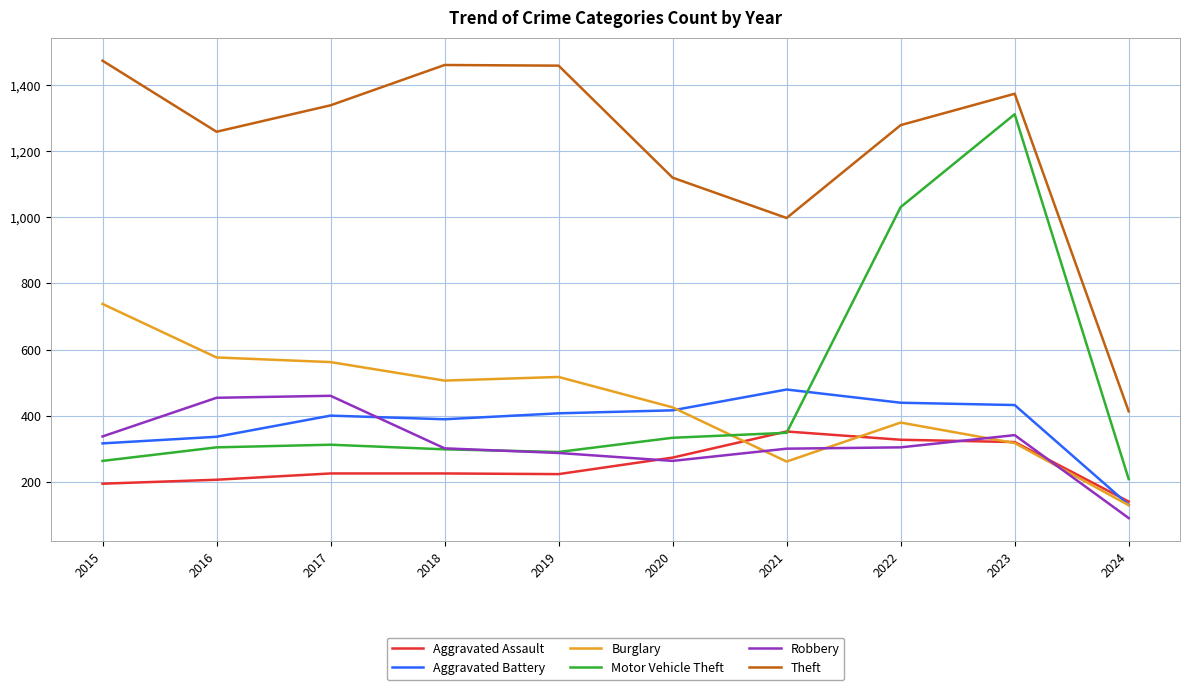

At which label is Motor Vehicle Theft closest to 760?

2022